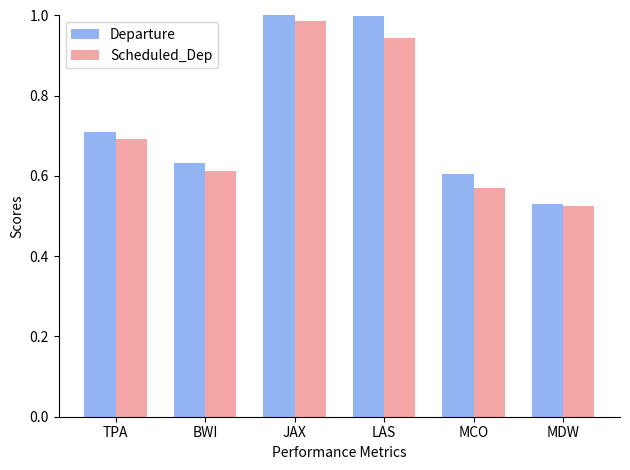

The value of Departure at MDW is 0.2. True or false?

False